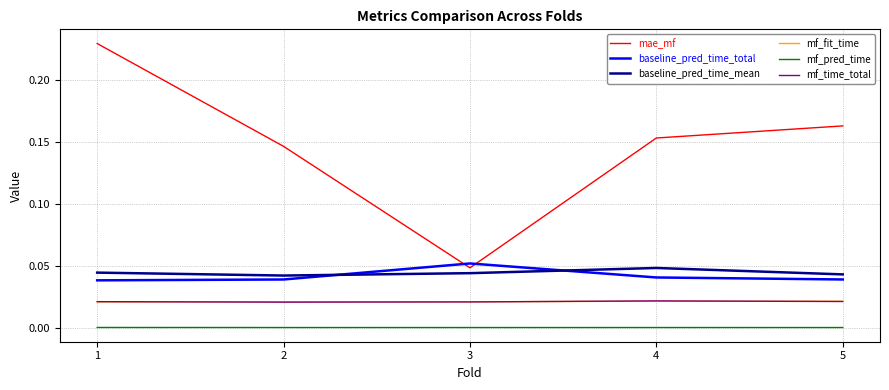

Which series has the largest total across all categories?

mae_mf